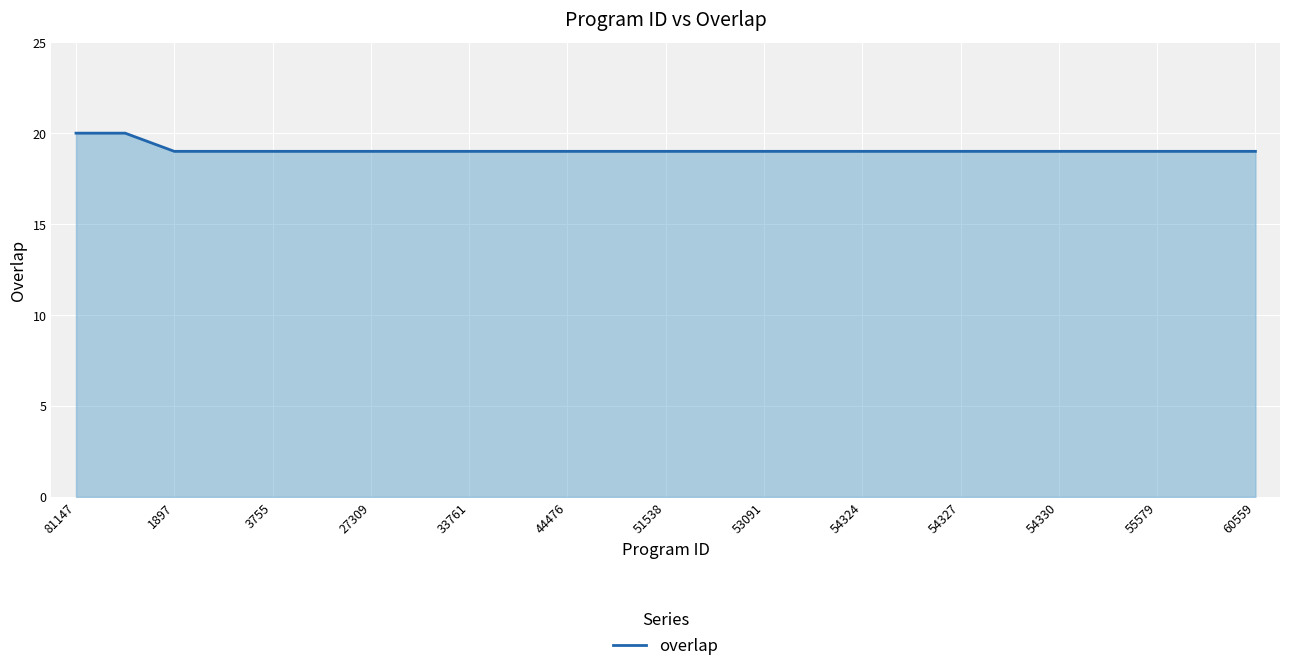

What is the average value?

19